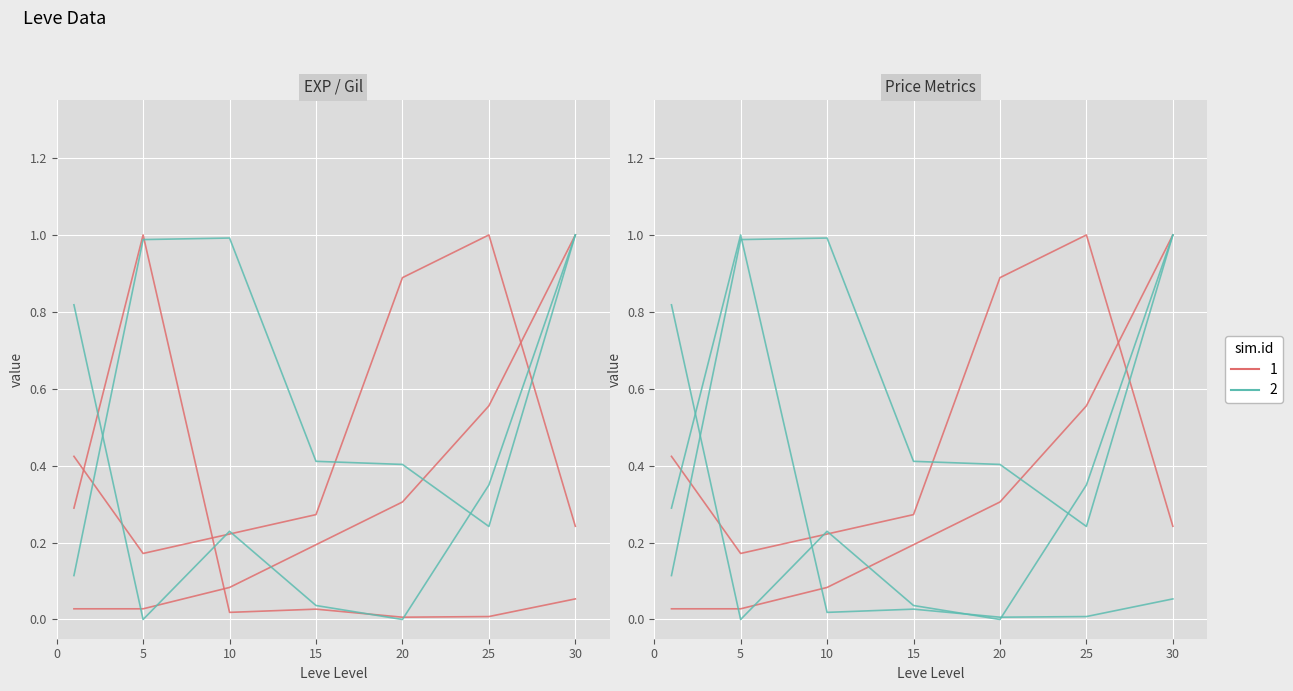

Rank the series by their average value, from highest to lowest.

Group 1, Group 2